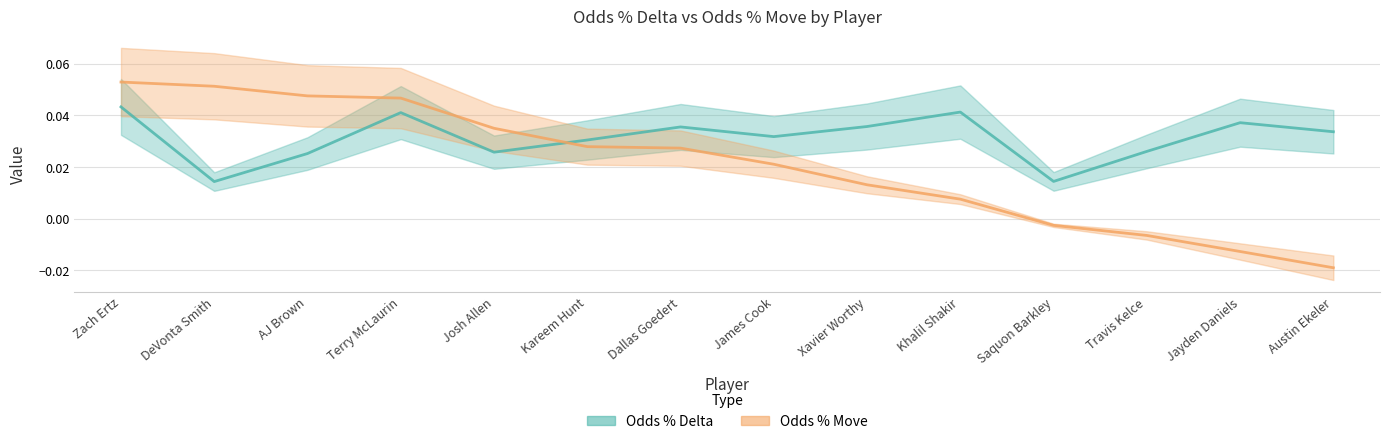

True or false: Odds % Delta has a value of 0.0 at Kareem Hunt.

True